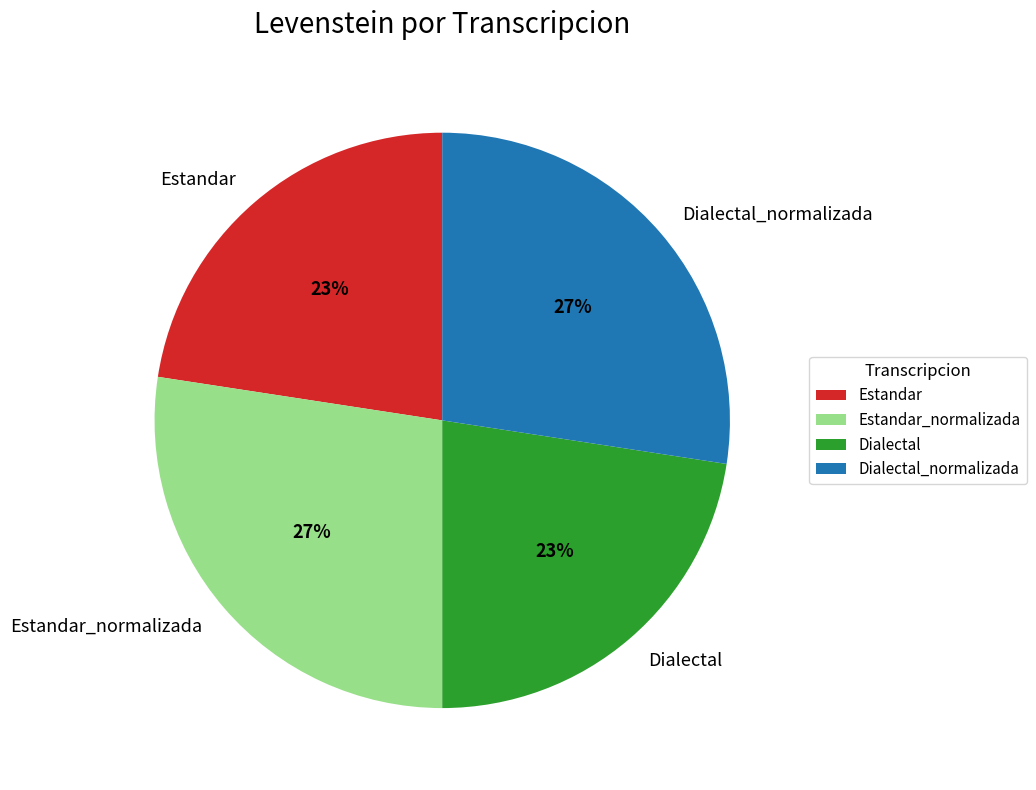

How many slices are in this pie chart?

4